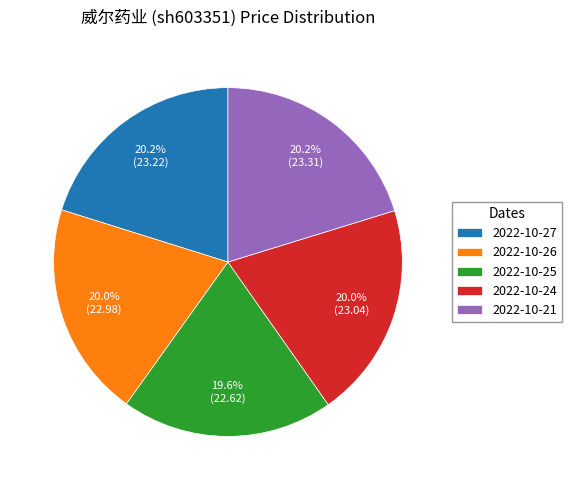

What portion of the pie excludes 2022-10-26?

80.0%